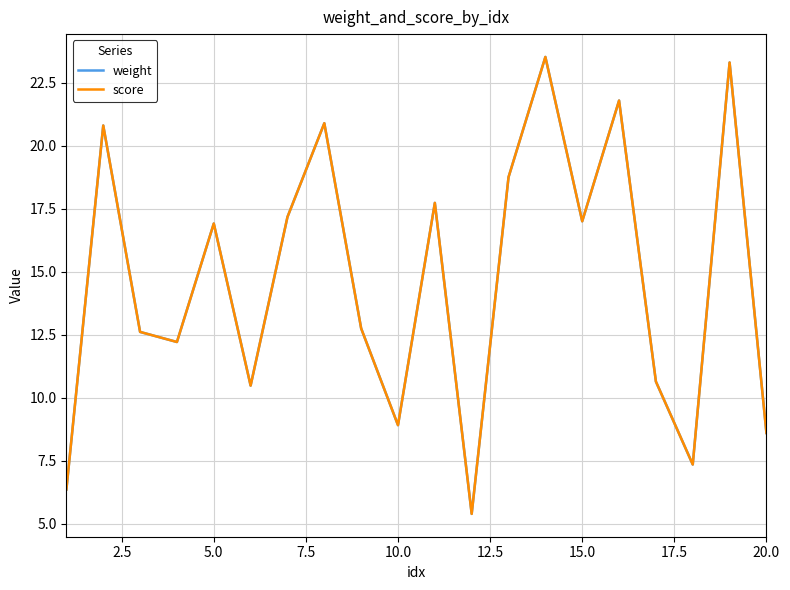

Which series has the largest range (max minus min)?

weight